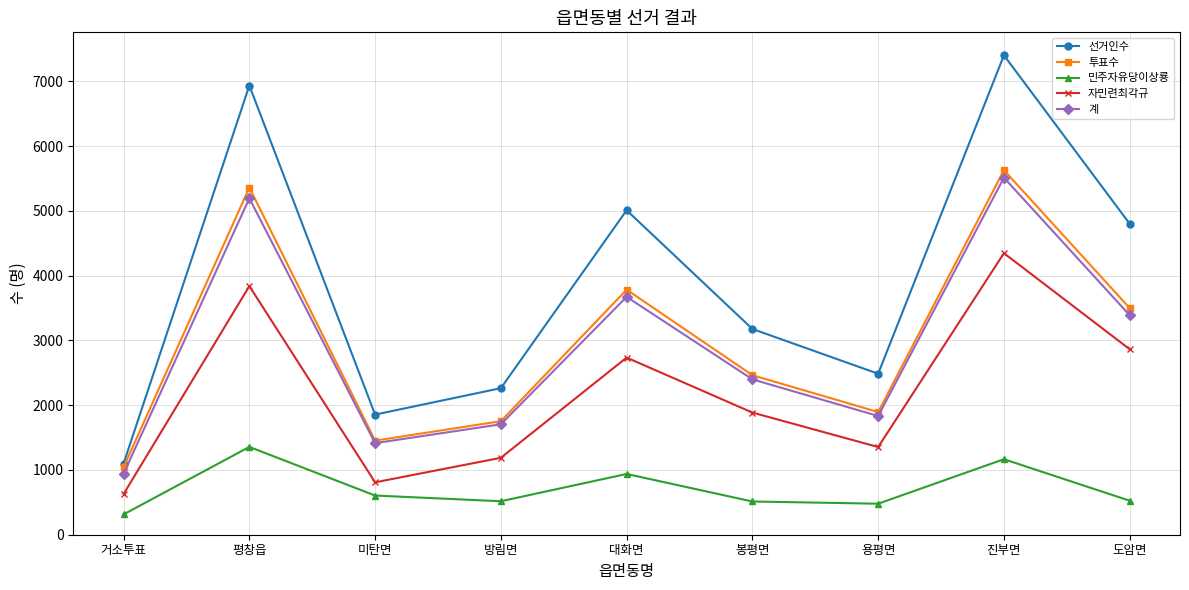

What is the difference between the maximum and minimum values in the 계 series?

4571